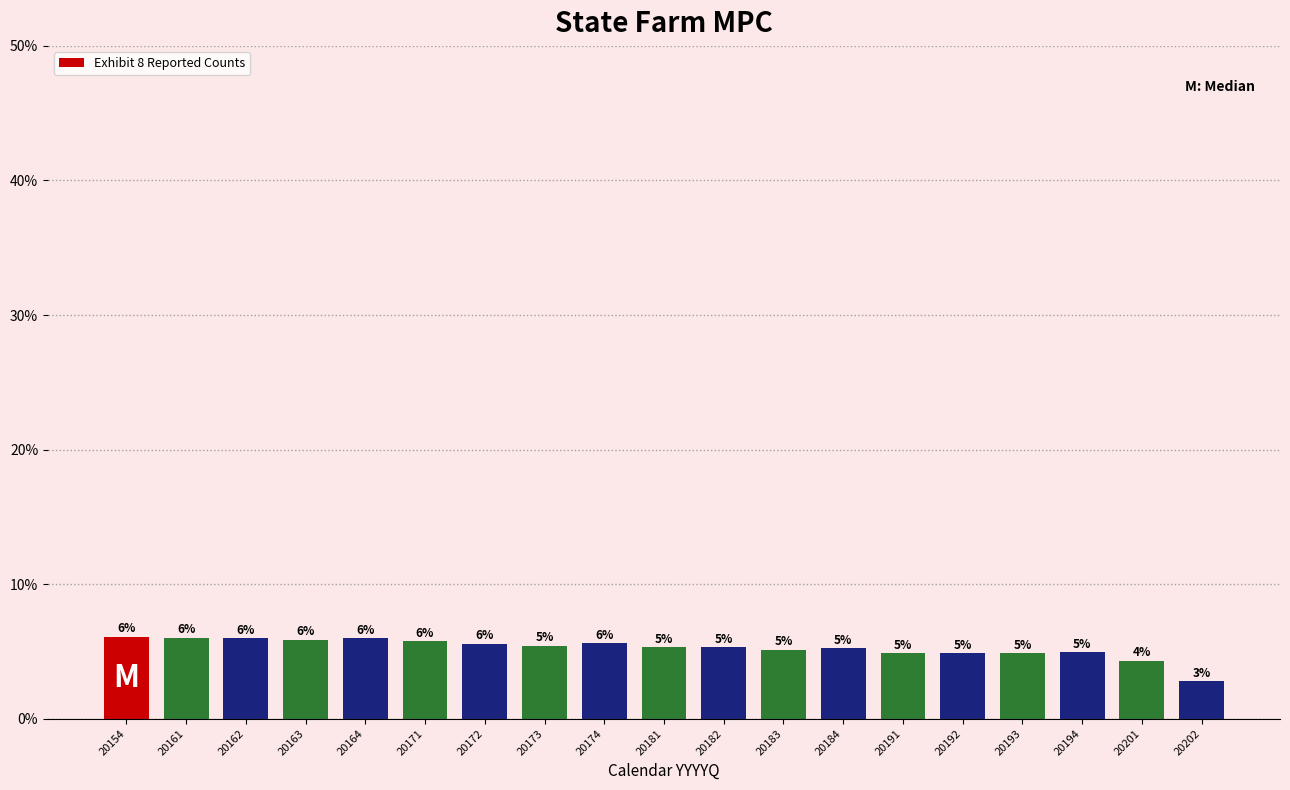

Does the chart contain any negative values?

No